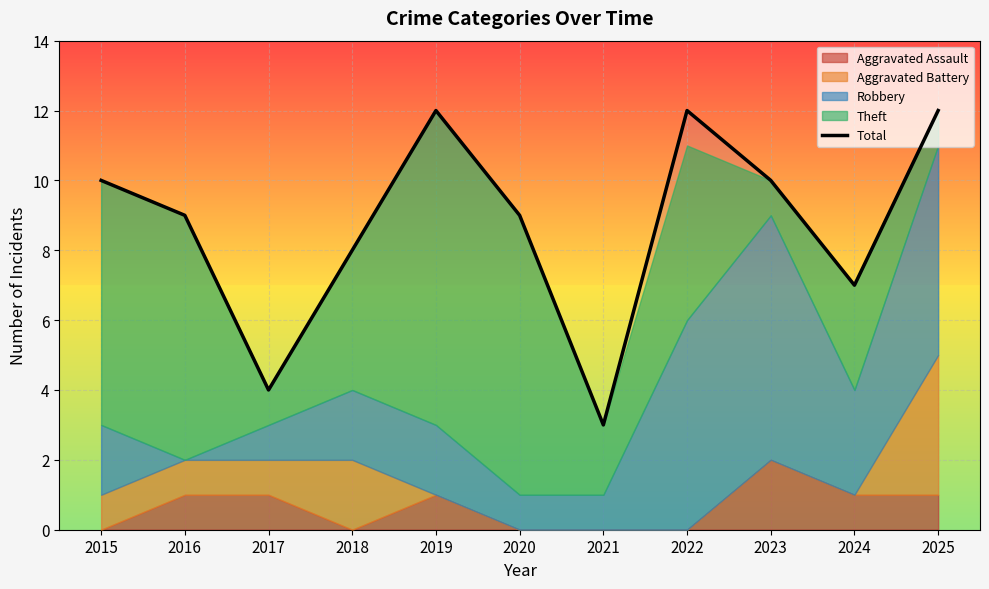

What is the difference between the maximum and second lowest values?

8